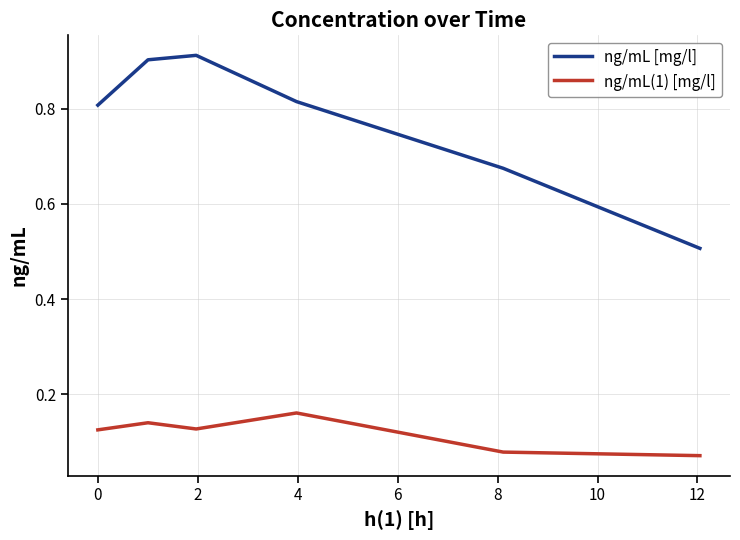

What is the sum of all ng/mL [mg/l] values?

4.6